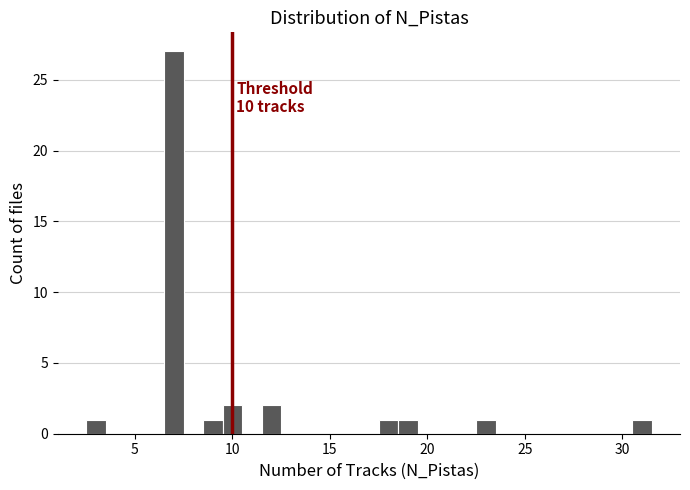

Around what value on the x-axis is the tallest bar? Give the approximate position of its centre, as read against the axis.

7.0